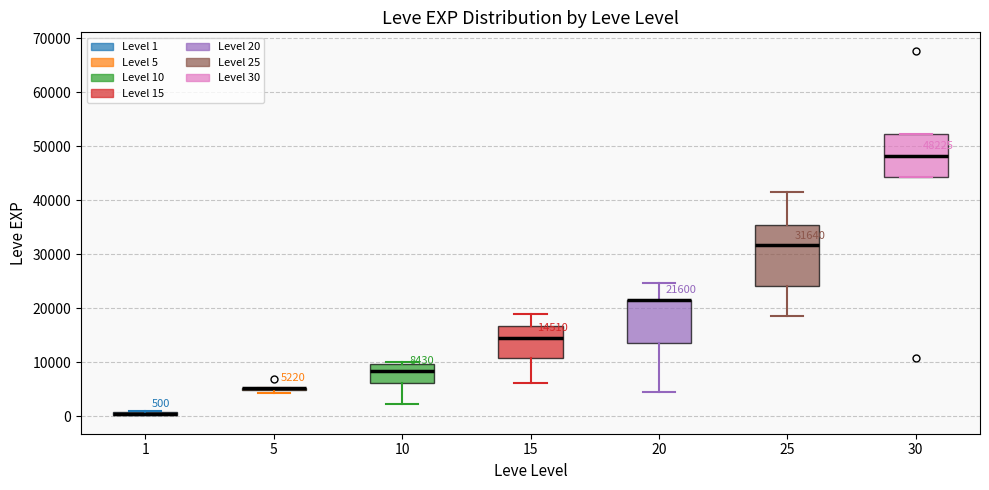

Comparing the boxes themselves (not the whiskers), which one is the tallest?

25